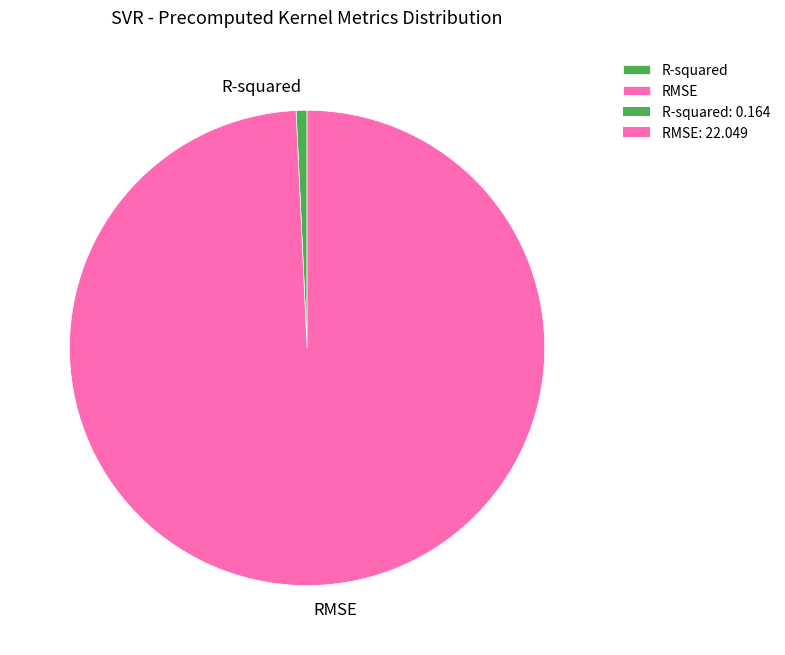

Which has a higher value, R-squared or RMSE?

RMSE